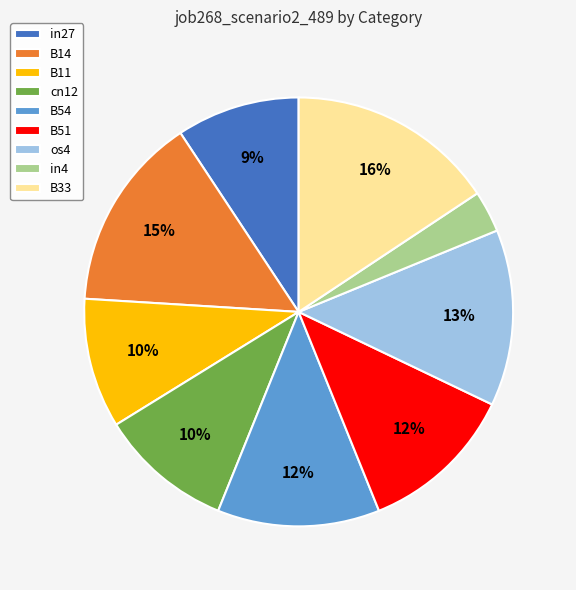

To the nearest percent, what percentage of the pie is in4?

3%